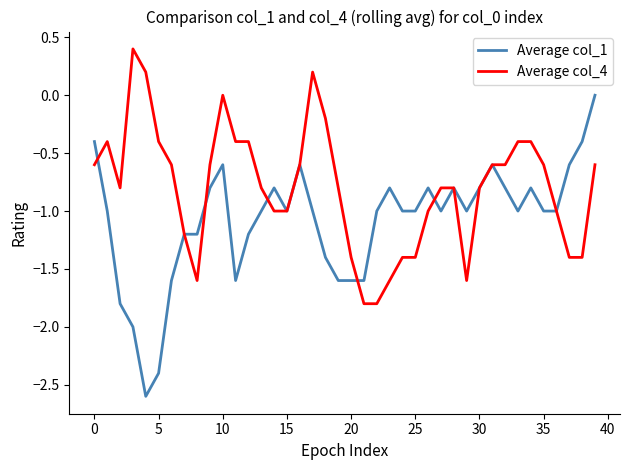

How many values in Average col_1 are below zero?

39